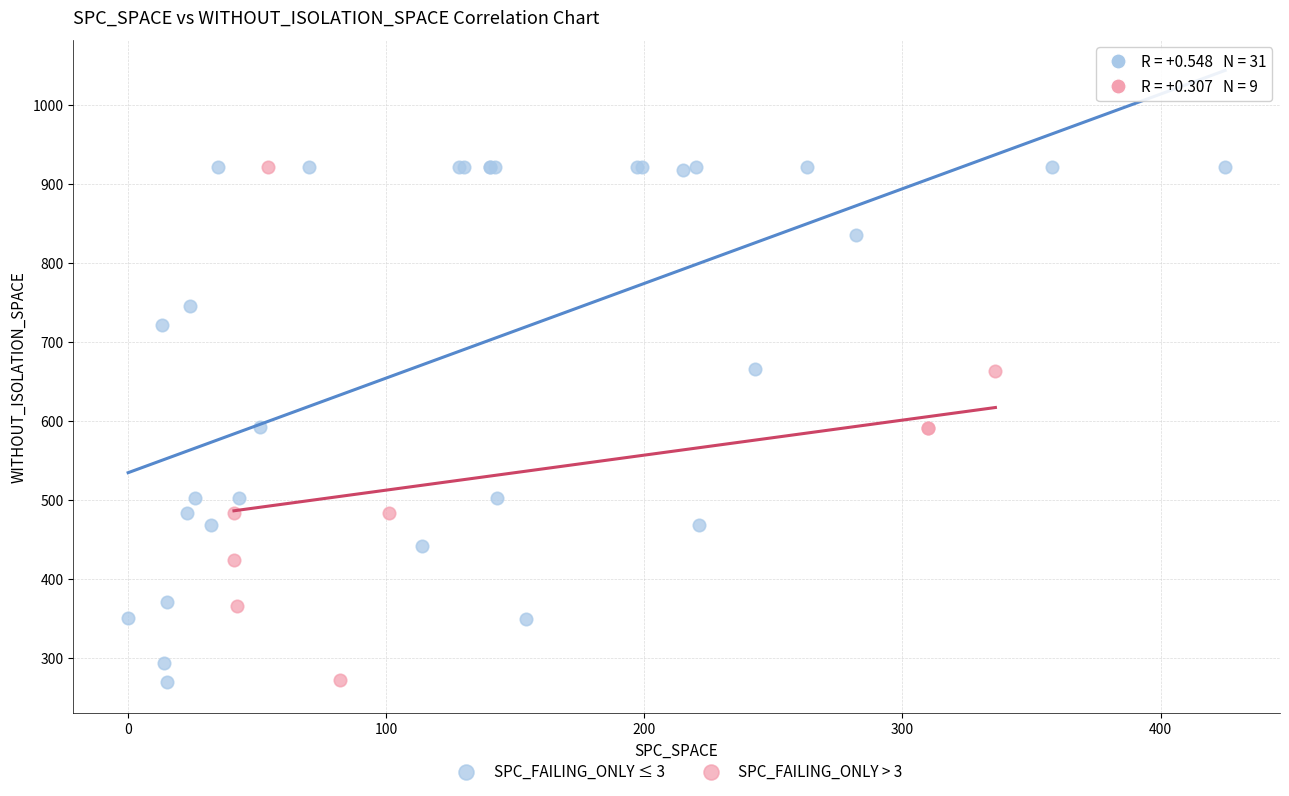

What are all the series names shown in the legend?

SPC_FAILING_ONLY ≤ 3, SPC_FAILING_ONLY > 3